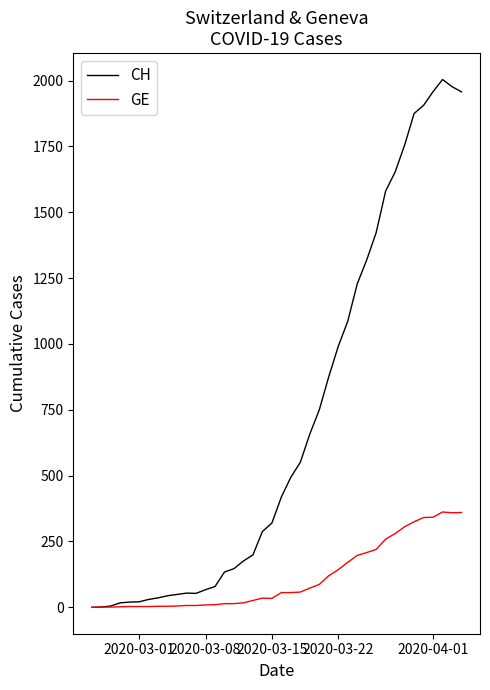

List the series in order of their overall mean, lowest first.

GE, CH